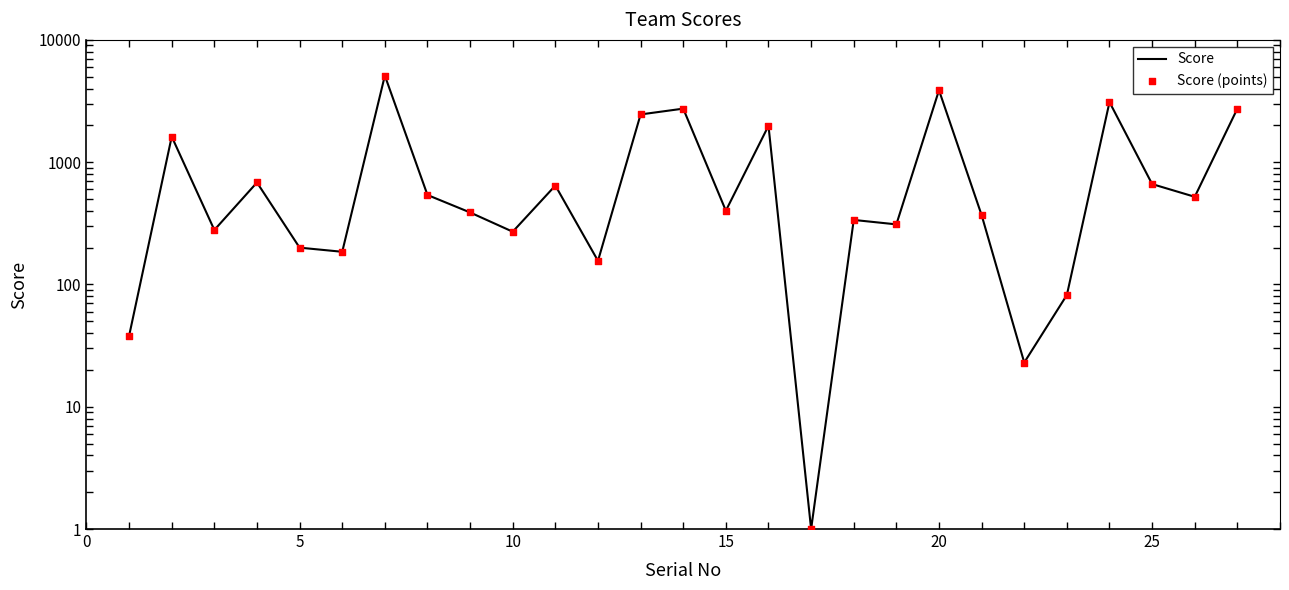

What are all the series names shown in the legend?

Score, Score (points)